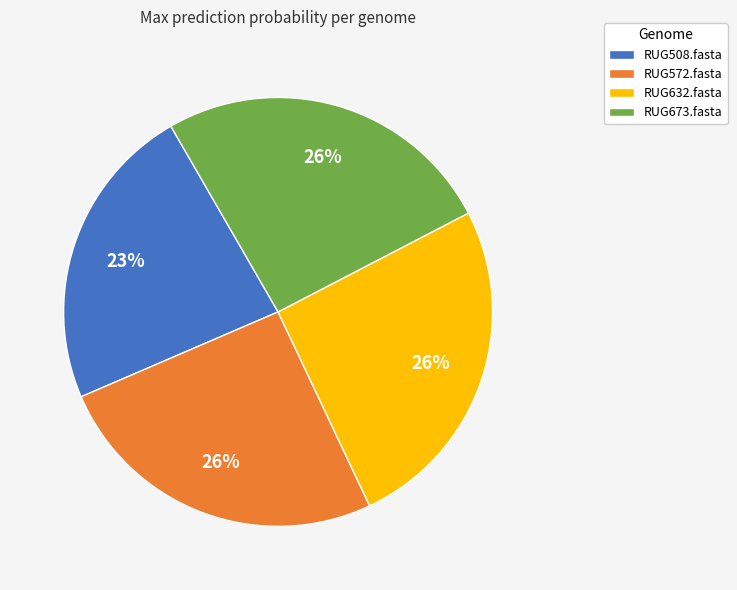

Combined, do RUG572.fasta and RUG508.fasta account for over 50%?

No